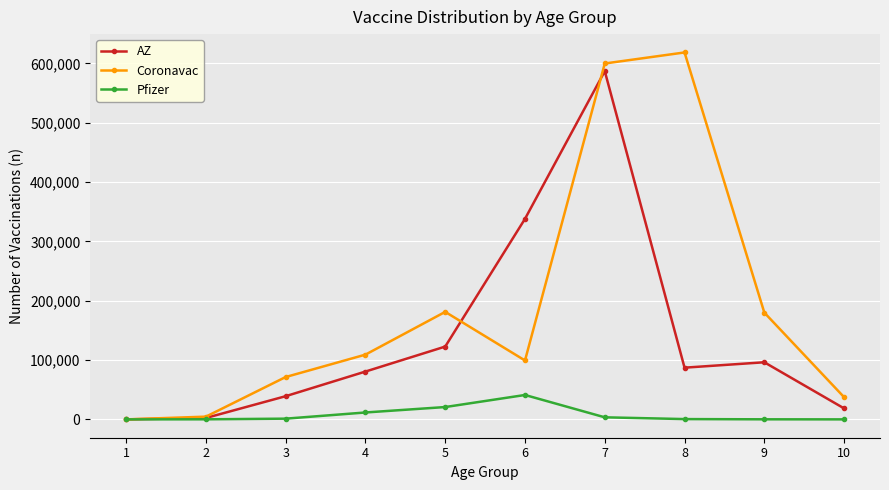

Rank the series by their maximum value, from lowest to highest.

Pfizer, AZ, Coronavac